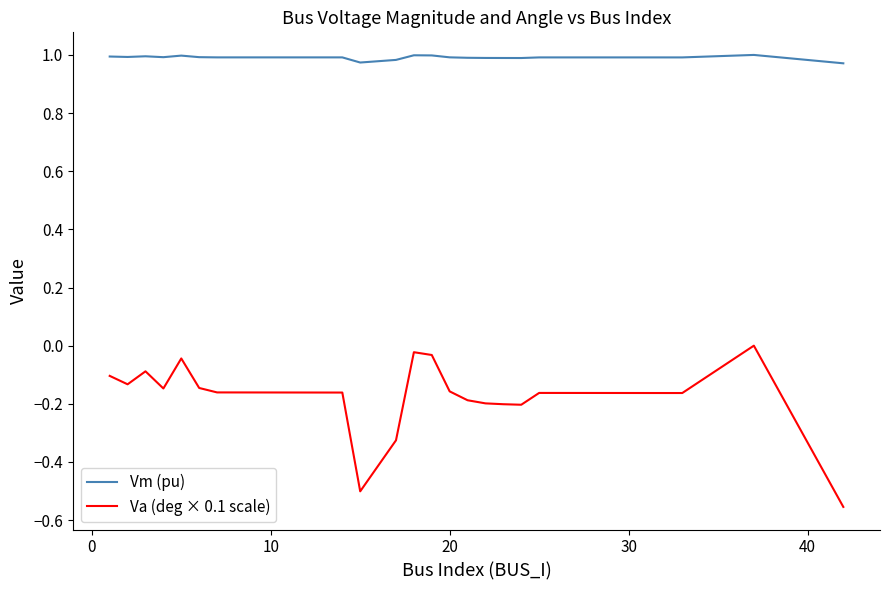

True or false: Va (deg × 0.1 scale) and Vm (pu) cross at least once.

False